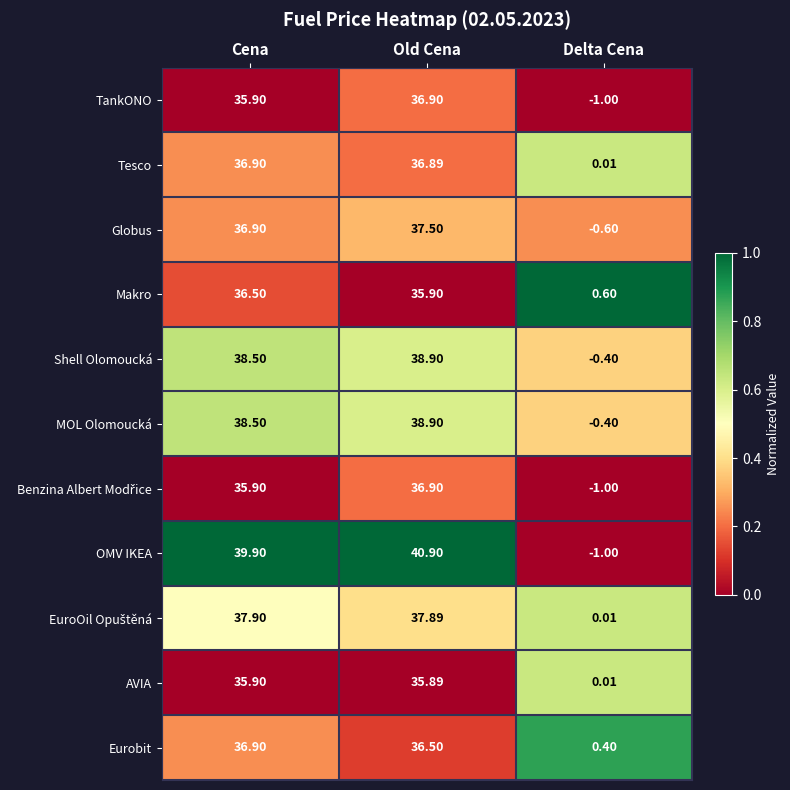

List the labels in order of OMV IKEA value, smallest first.

Delta Cena, Cena, Old Cena